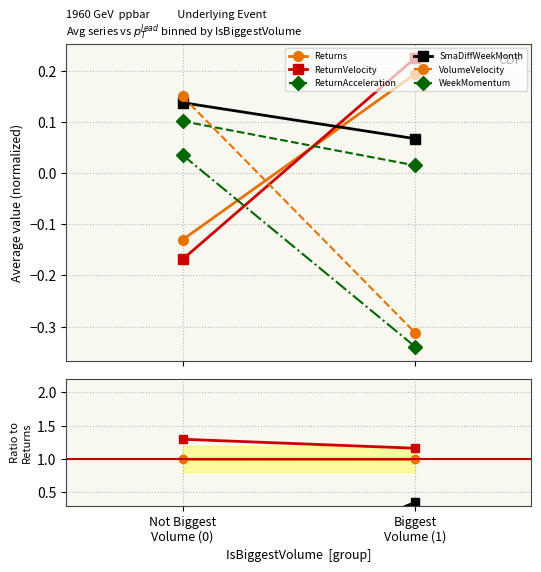

Does the chart have visible grid lines?

Yes